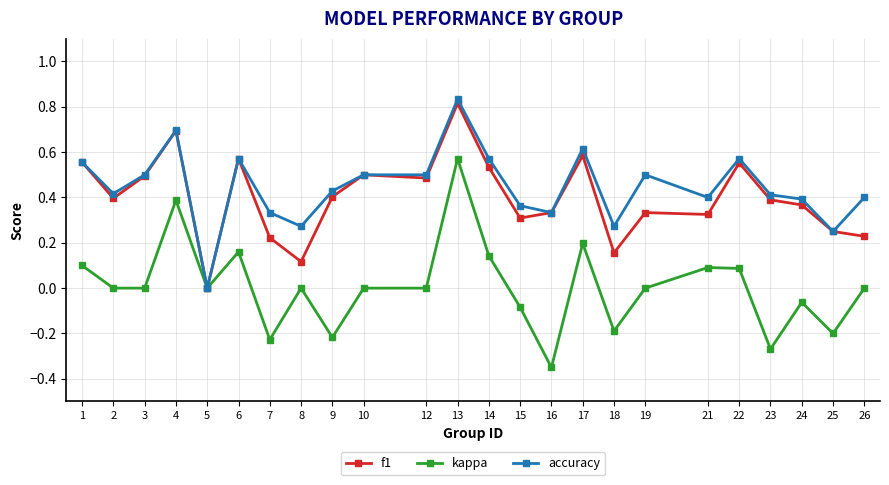

Is the value of kappa at 6 greater than the value of accuracy at 14?

No